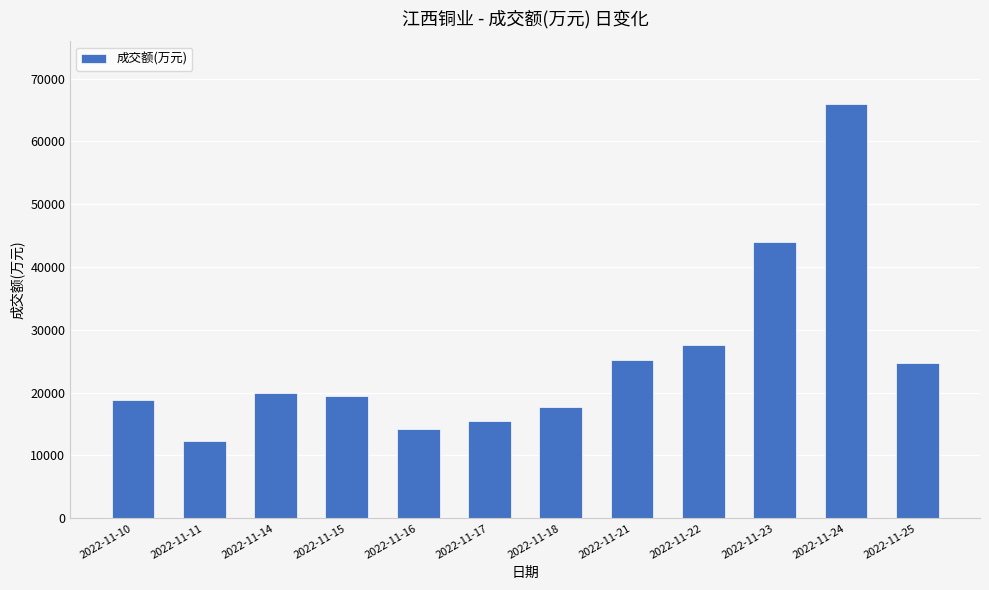

Reading left to right, transcribe all the data shown in this chart.

18743	12307	19958	19474	14209	15516	17776	25159	27646	43971	66015	24648